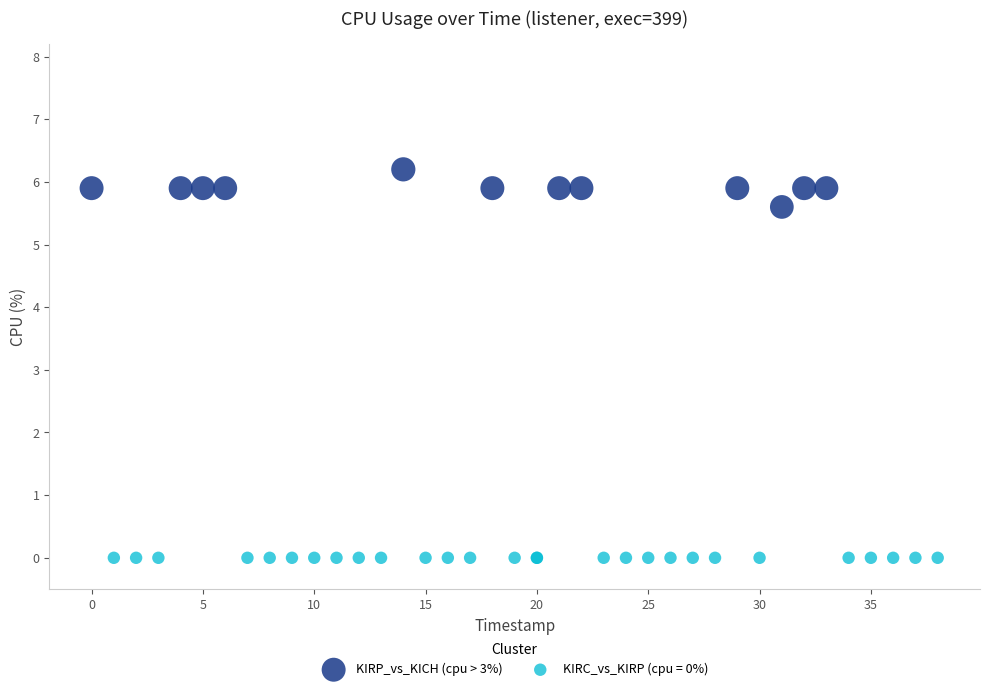

Which series contains the highest Y value?

KIRP_vs_KICH (cpu > 3%)